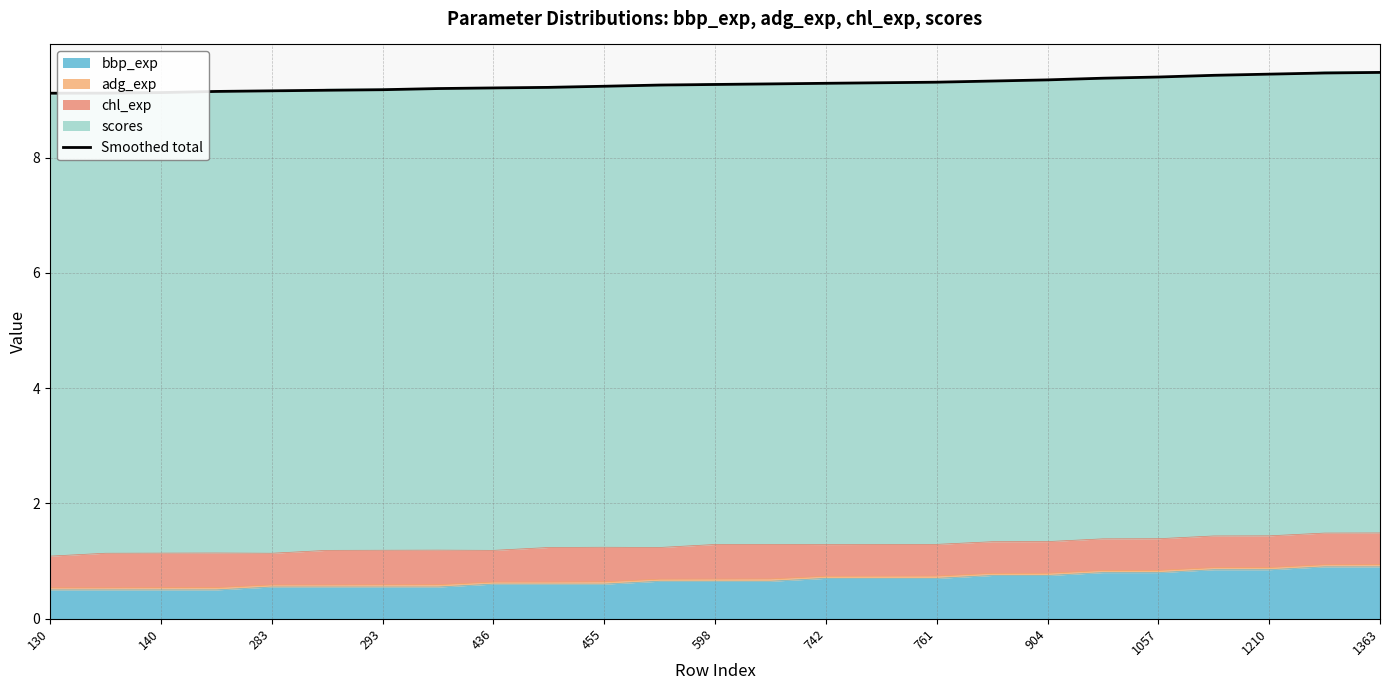

True or false: the data has more than 0 interior local peaks.

False